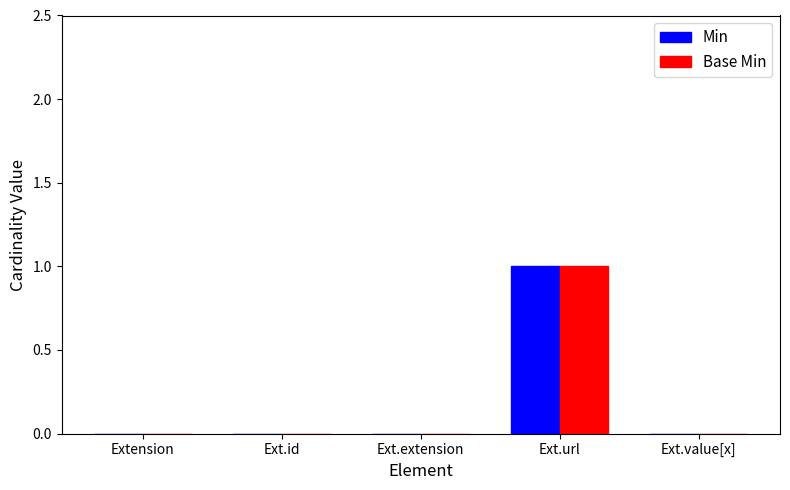

Reading right to left, list all the values displayed in this chart.

Min: 0	1	0	0	0
Base Min: 0	1	0	0	0